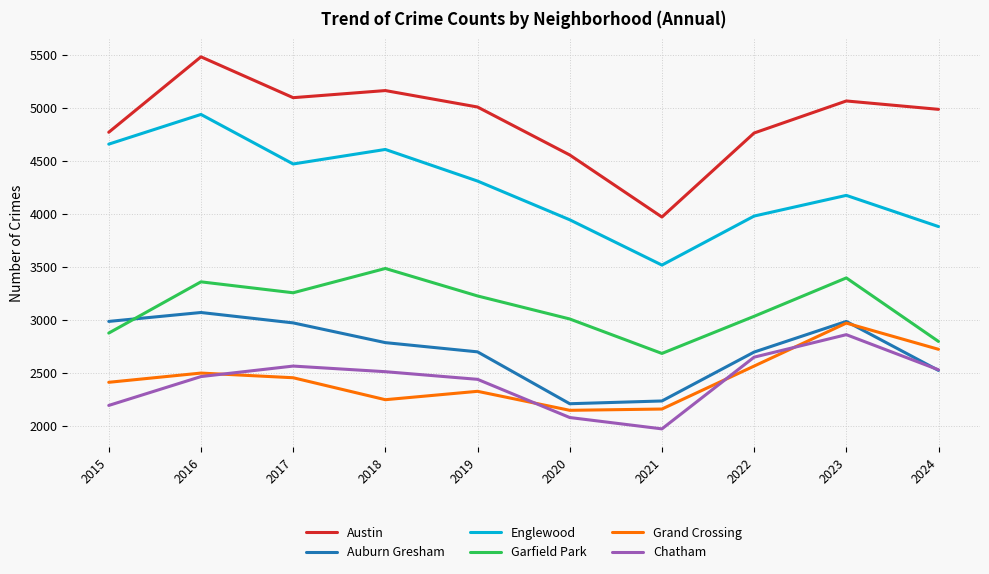

What is the lowest value of the Garfield Park series?

2685